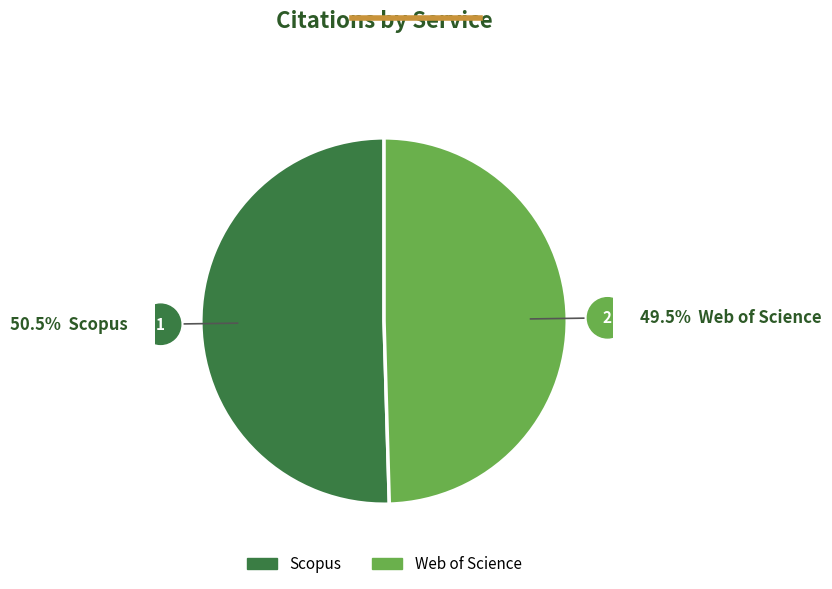

Is the sum of Web of Science and Scopus greater than half?

Yes